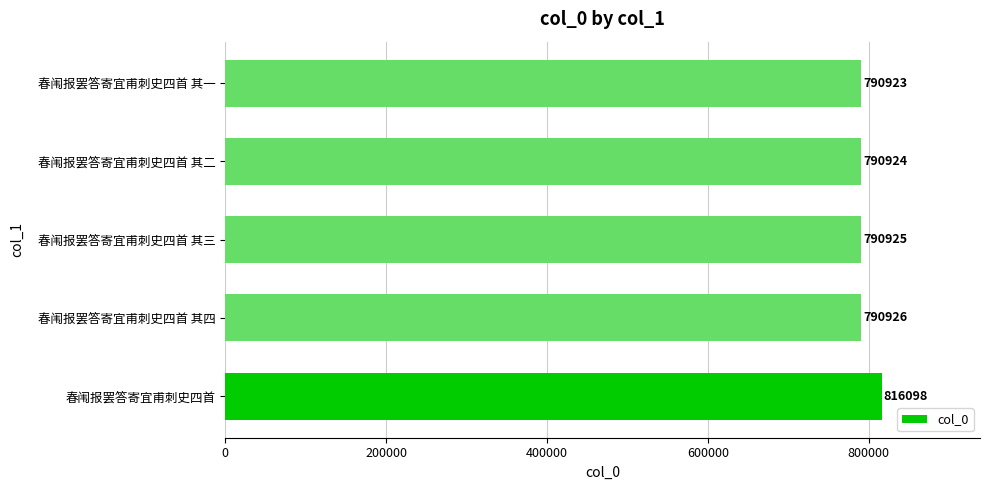

Rank the categories by value from lowest to highest.

春闱报罢答寄宜甫刺史四首 其一, 春闱报罢答寄宜甫刺史四首 其二, 春闱报罢答寄宜甫刺史四首 其三, 春闱报罢答寄宜甫刺史四首 其四, 春闱报罢答寄宜甫刺史四首